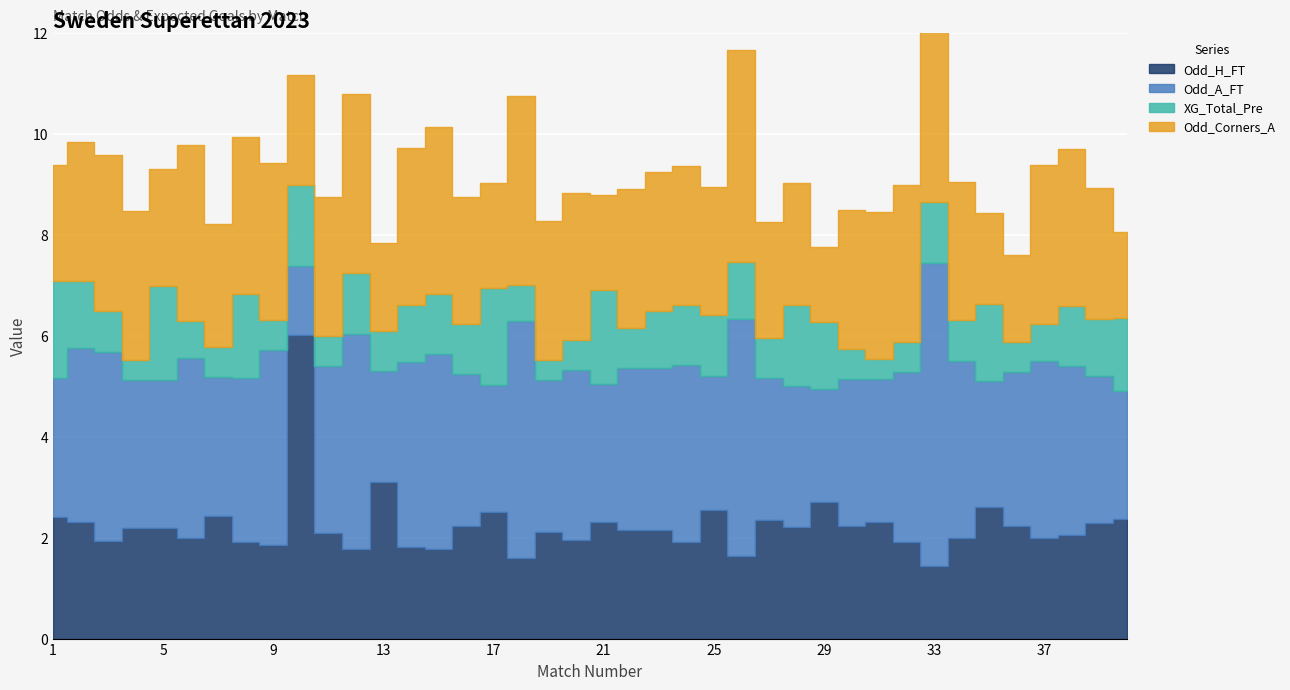

At which label does XG_Total_Pre reach its minimum?

4